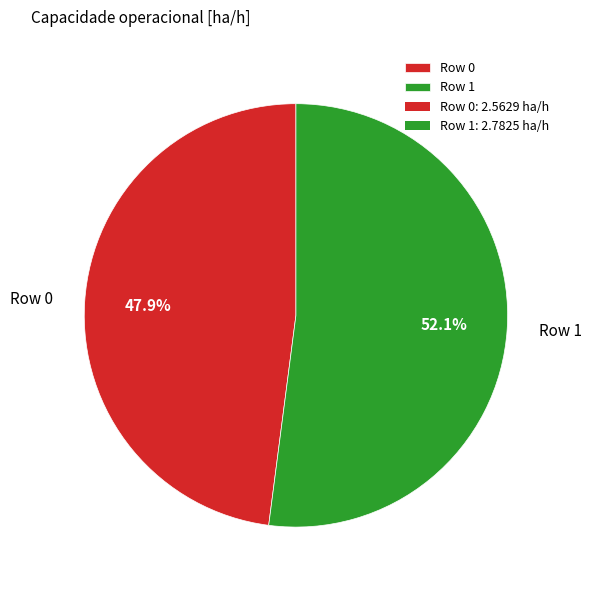

What is the smallest slice in the pie chart?

Row 0